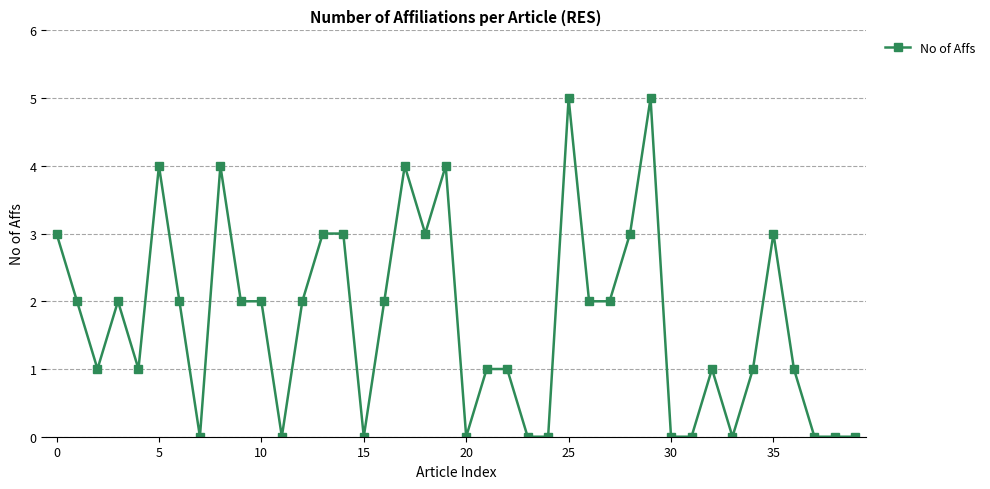

True or false: the data has more than 0 interior local peaks.

True